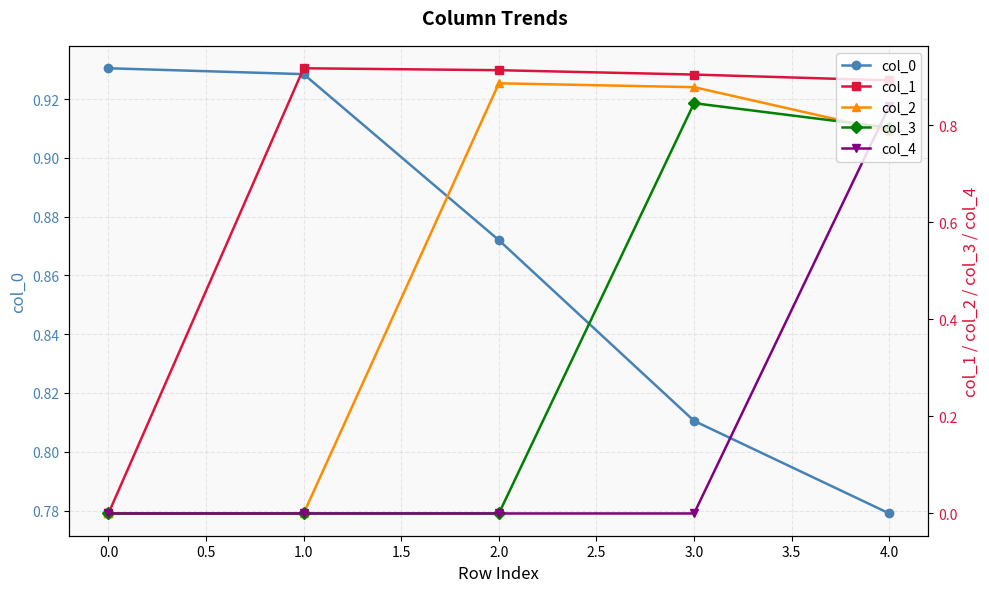

How many times do col_3 and col_4 cross each other?

1